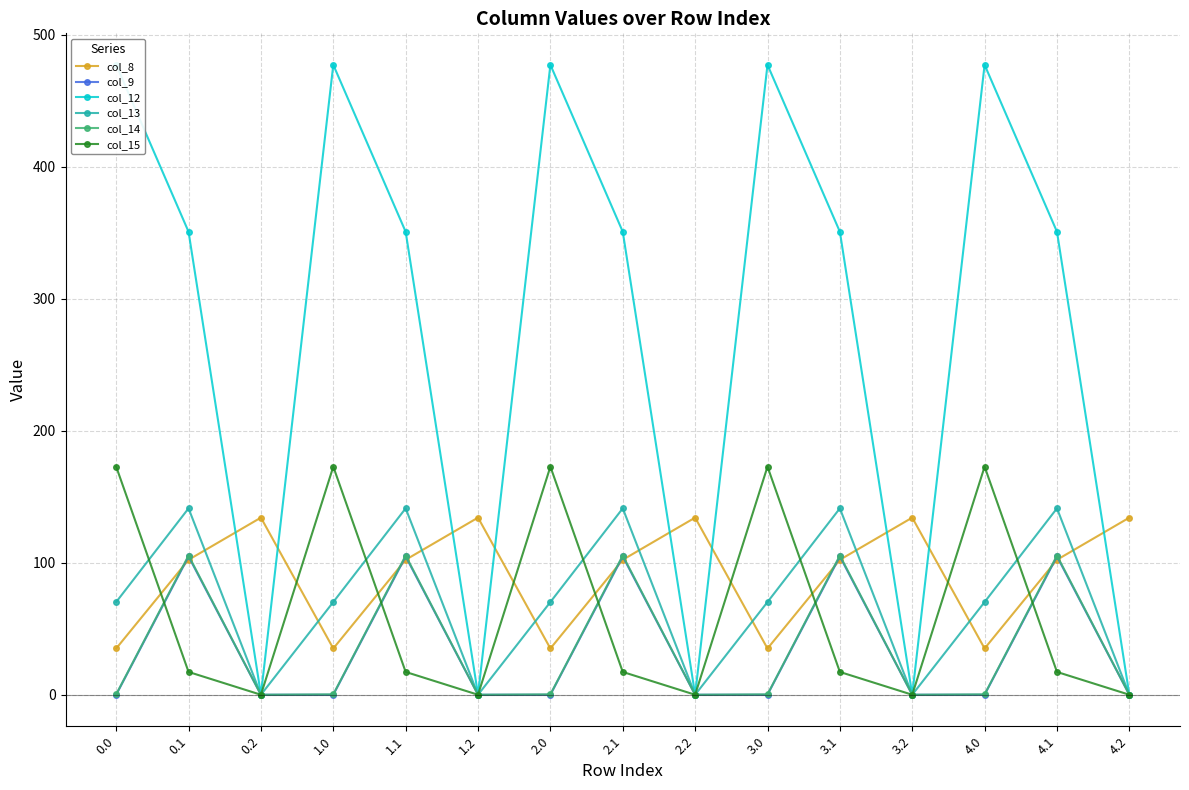

At how many categories does at least one series exceed 187?

10